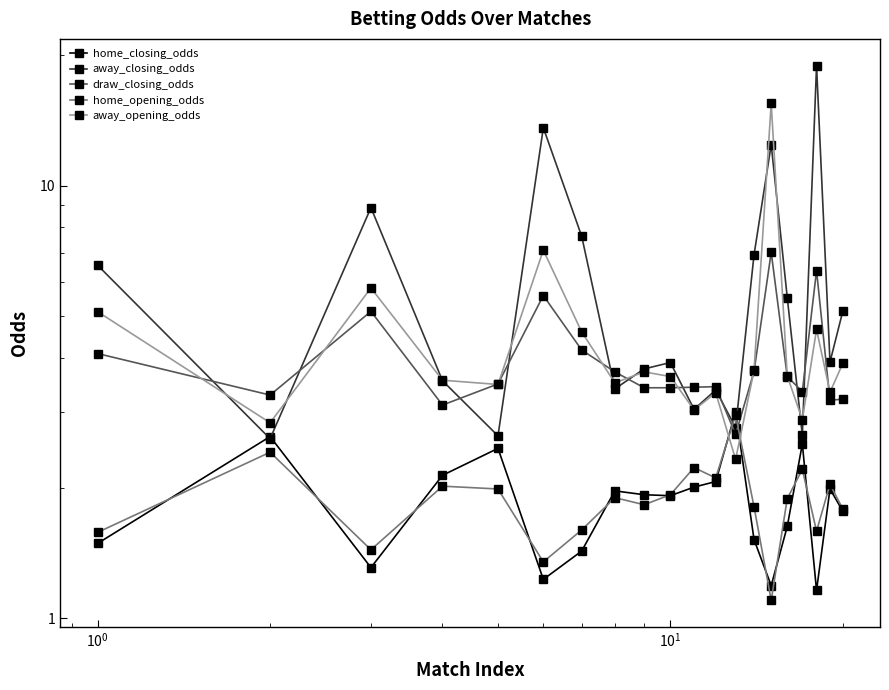

Is the value of home_opening_odds at 17 greater than the value of draw_closing_odds at 19?

No